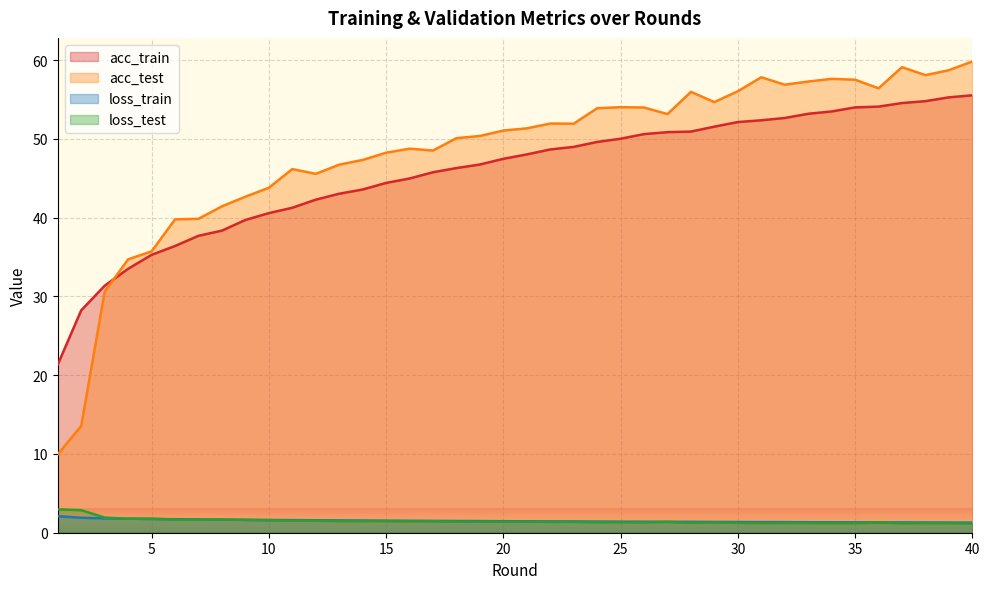

The acc_train series shows 20.6 at 34. True or false?

False